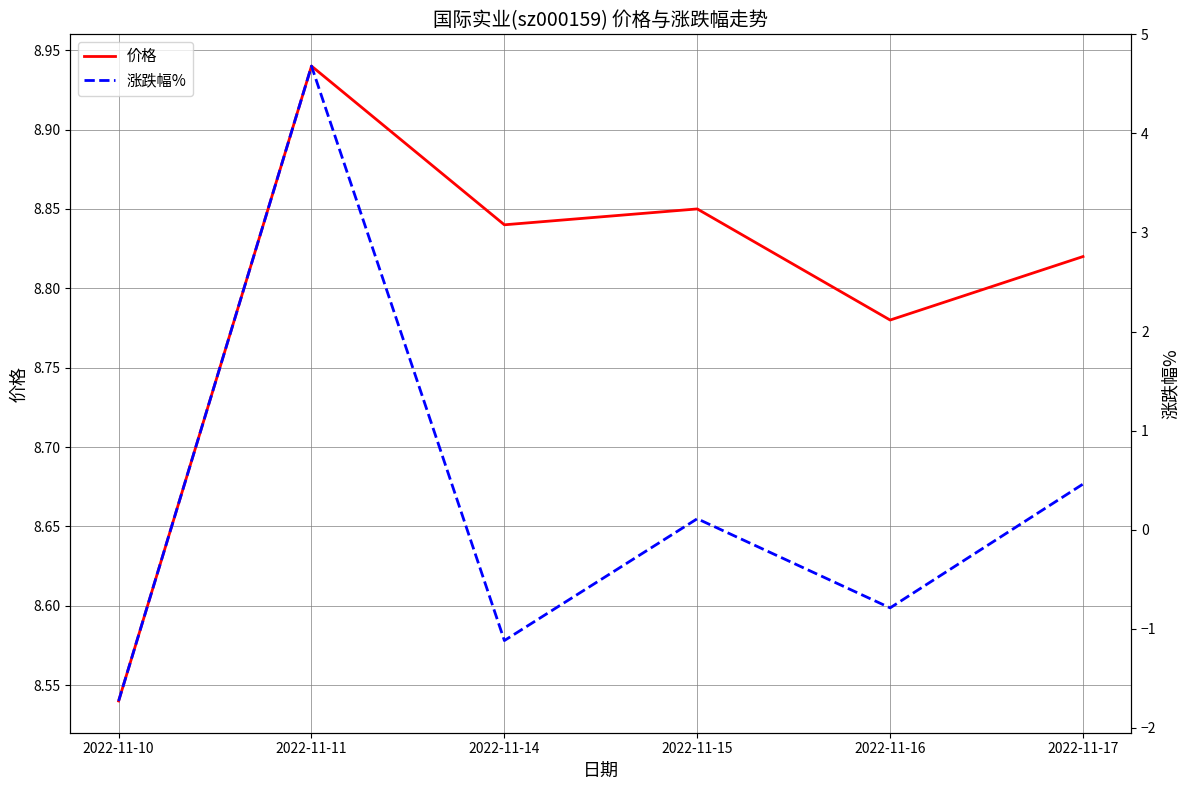

True or false: 价格 and 涨跌幅% intersect in this chart.

False